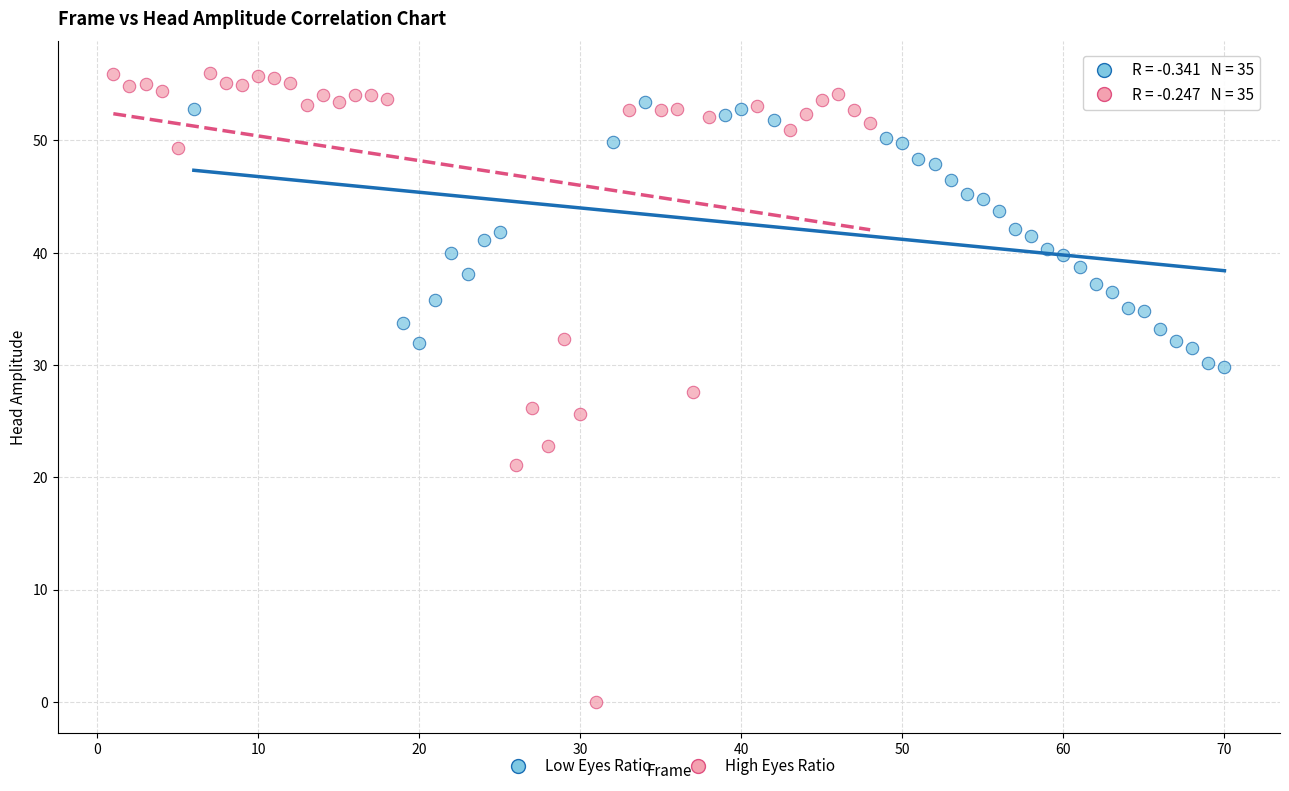

Which series has the widest spread of Y values?

High Eyes Ratio